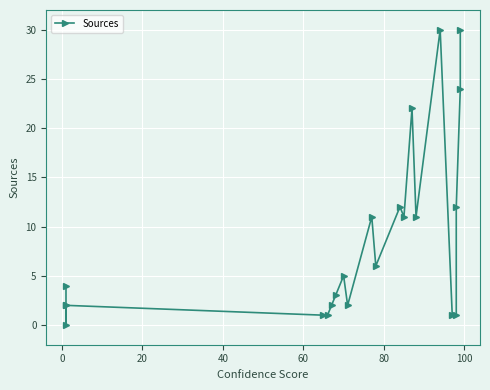

What is the average value?

9